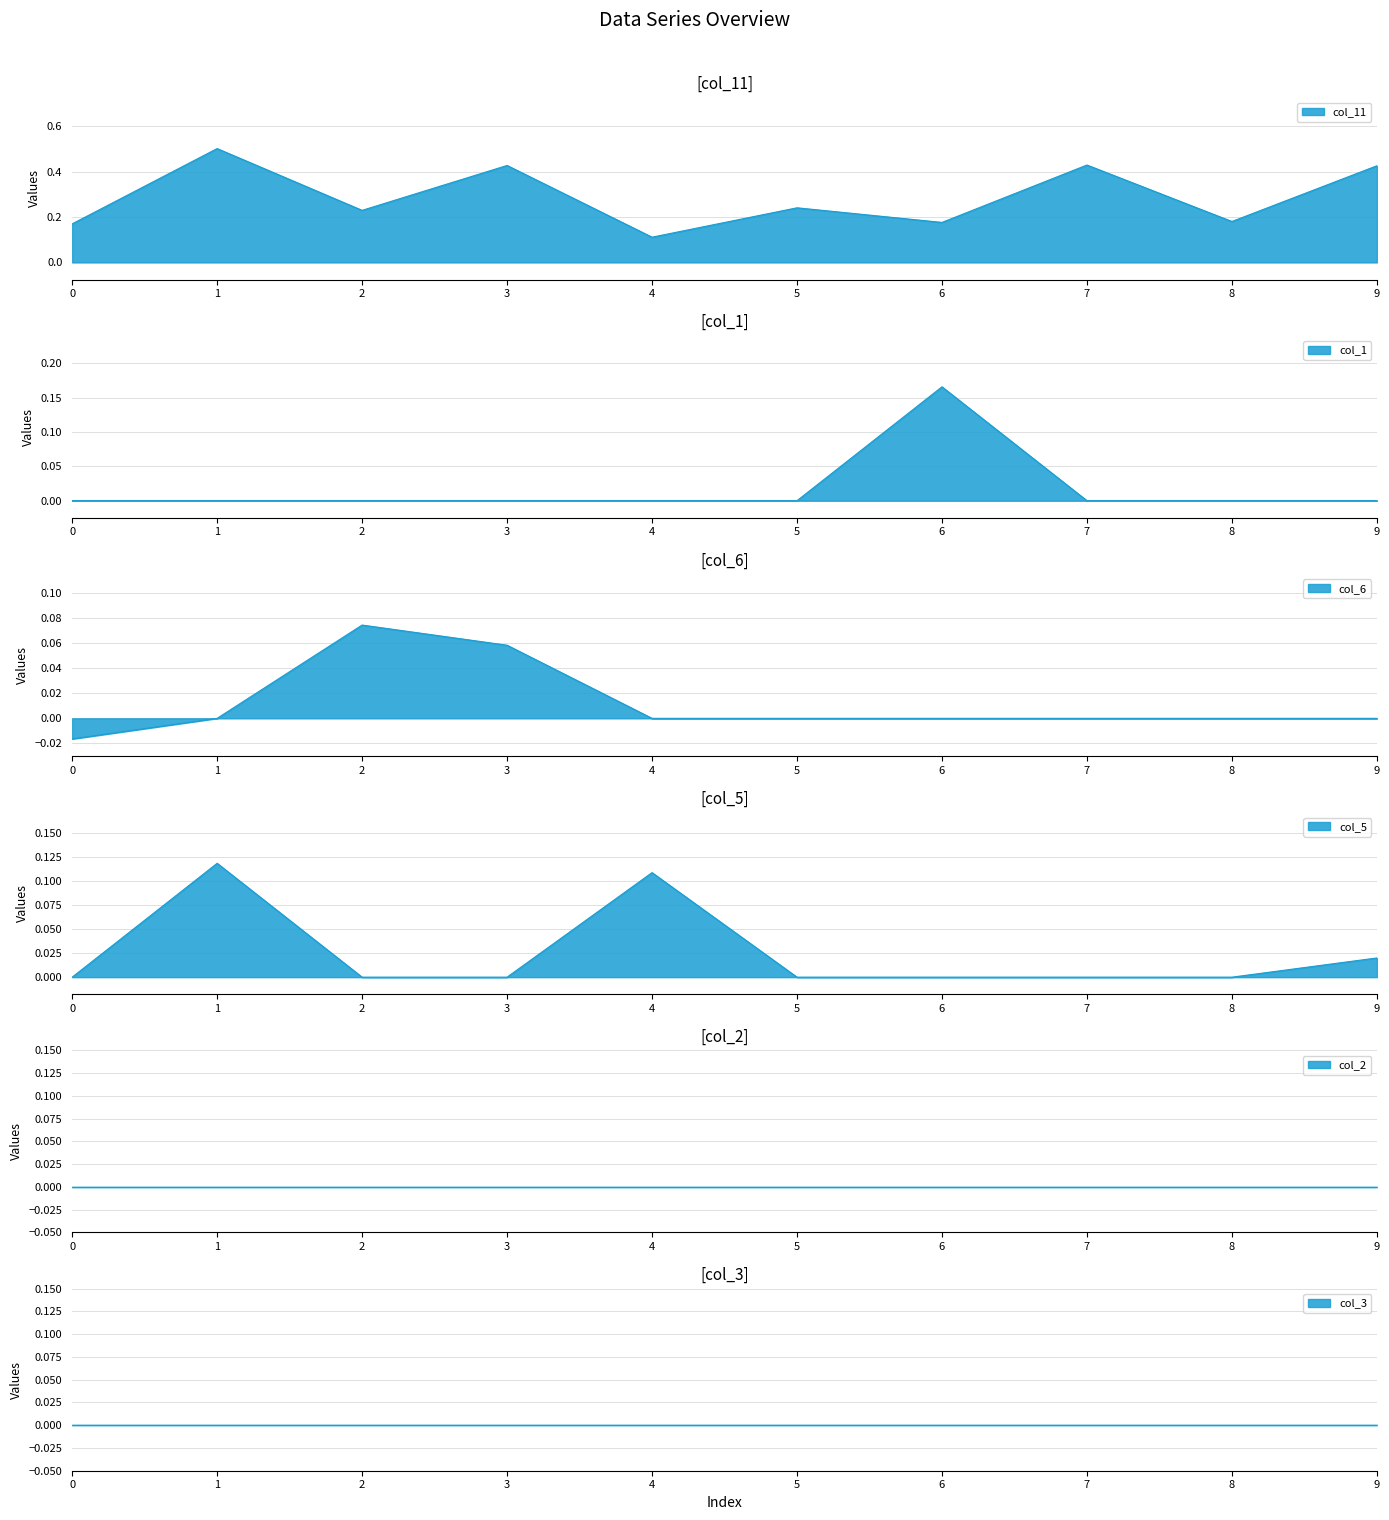

True or false: col_1 and col_11 cross at least once.

False